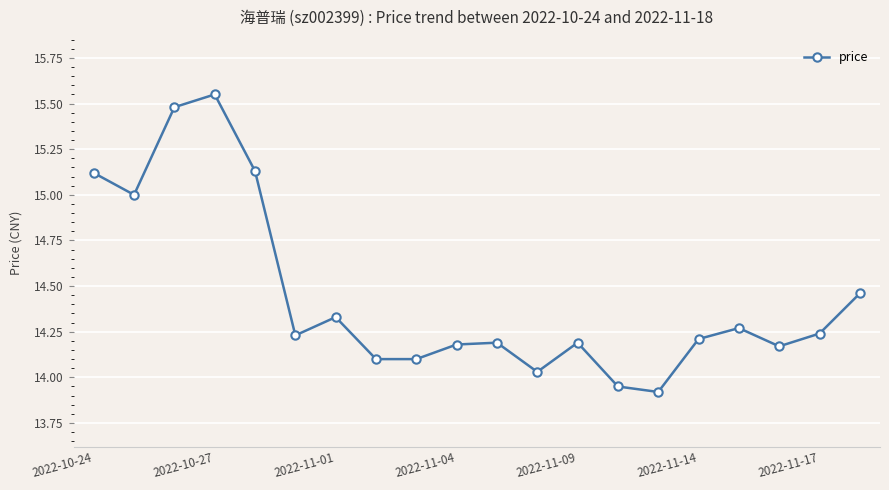

How many interior local peaks (higher than both neighbors) does the data have?

5